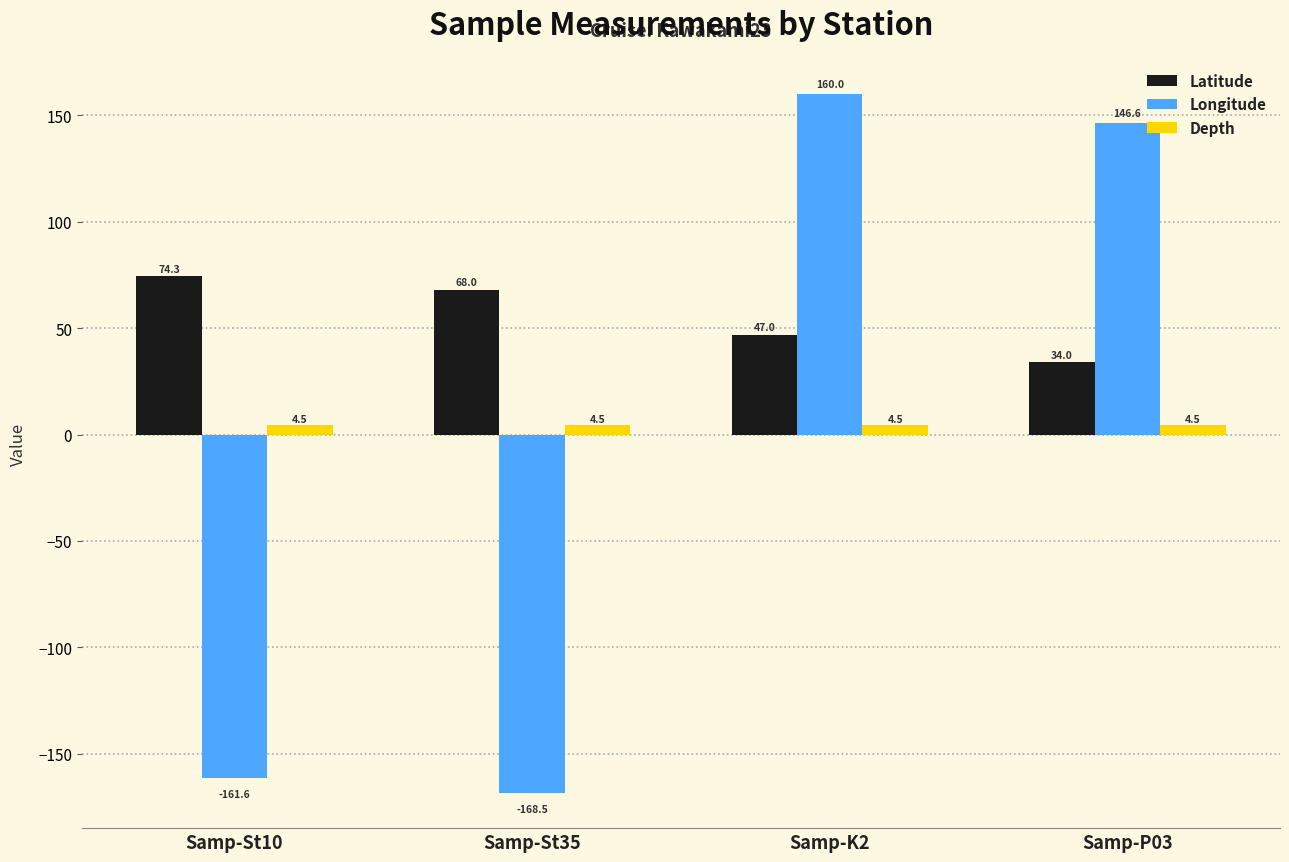

What is the difference between the maximum and minimum values in the Latitude series?

40.3